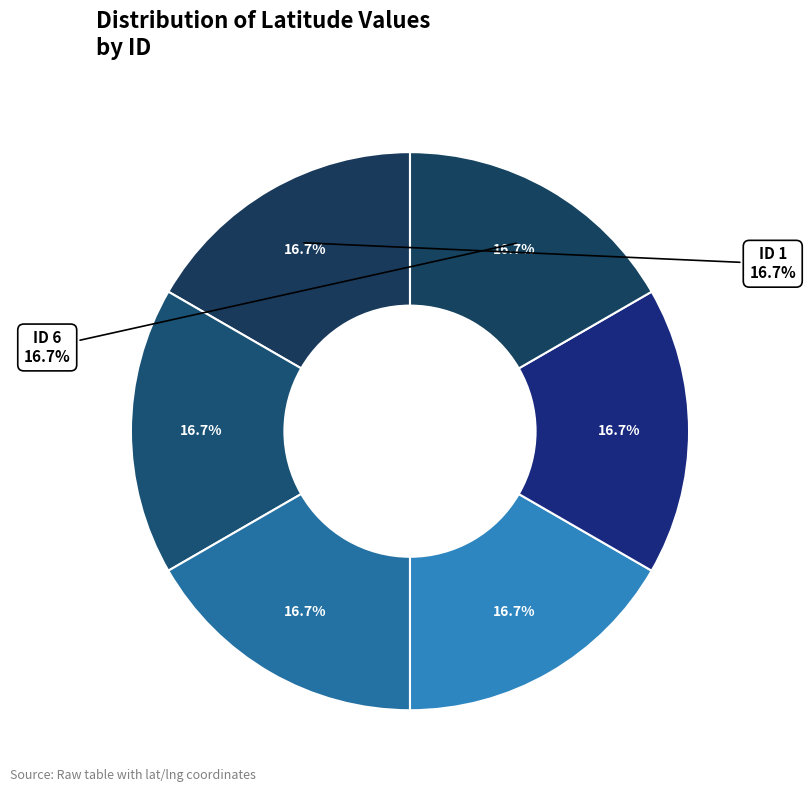

The 4 slice represents 25% of the pie. True or false?

False